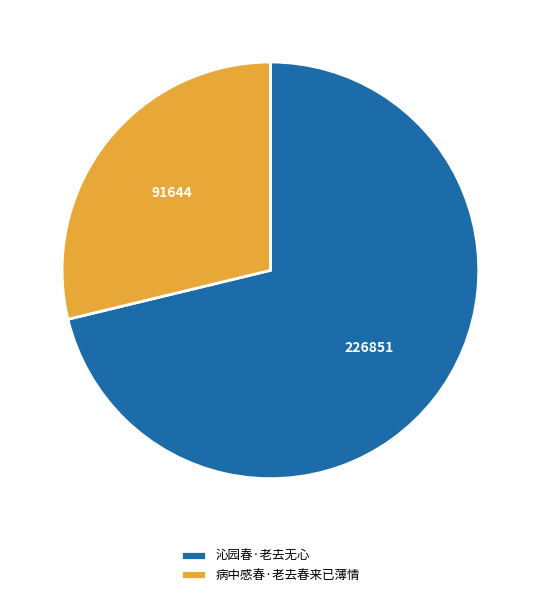

Which category accounts for the majority?

沁园春·老去无心